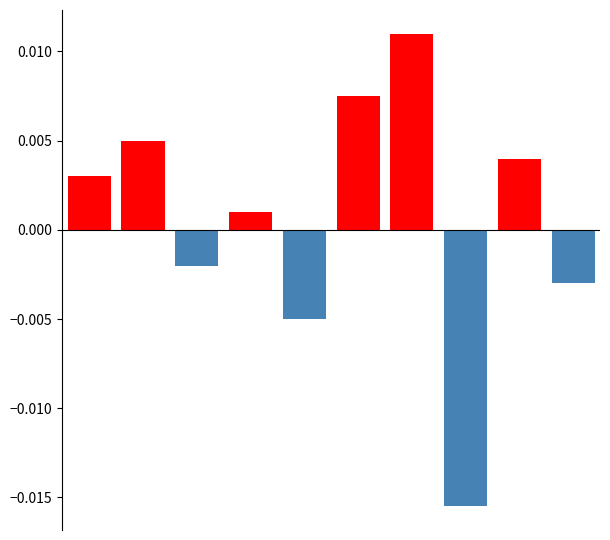

How many bars are there in each group?

2